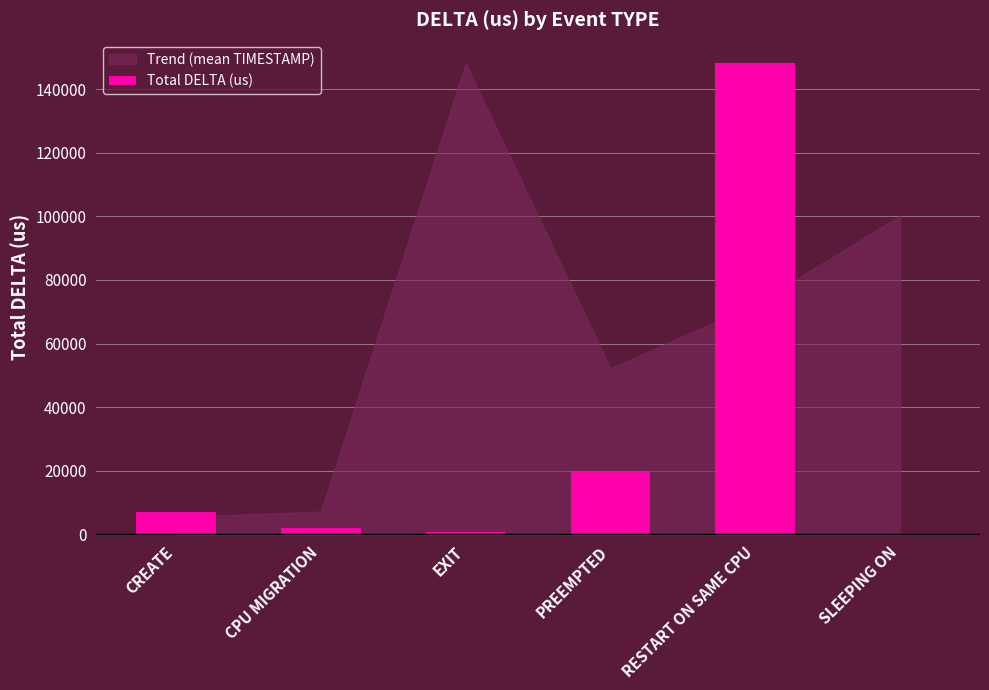

What is the greatest value displayed?

148044